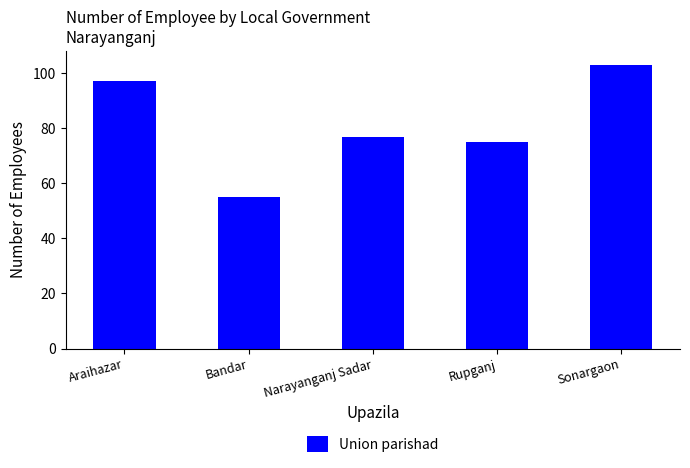

What is the smallest value displayed?

55